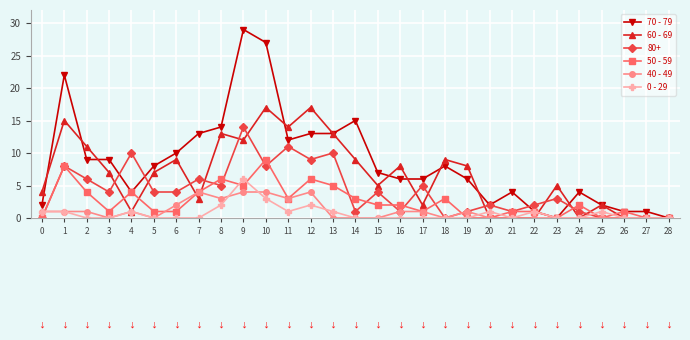

Read the 70 - 79 value at 19.

6